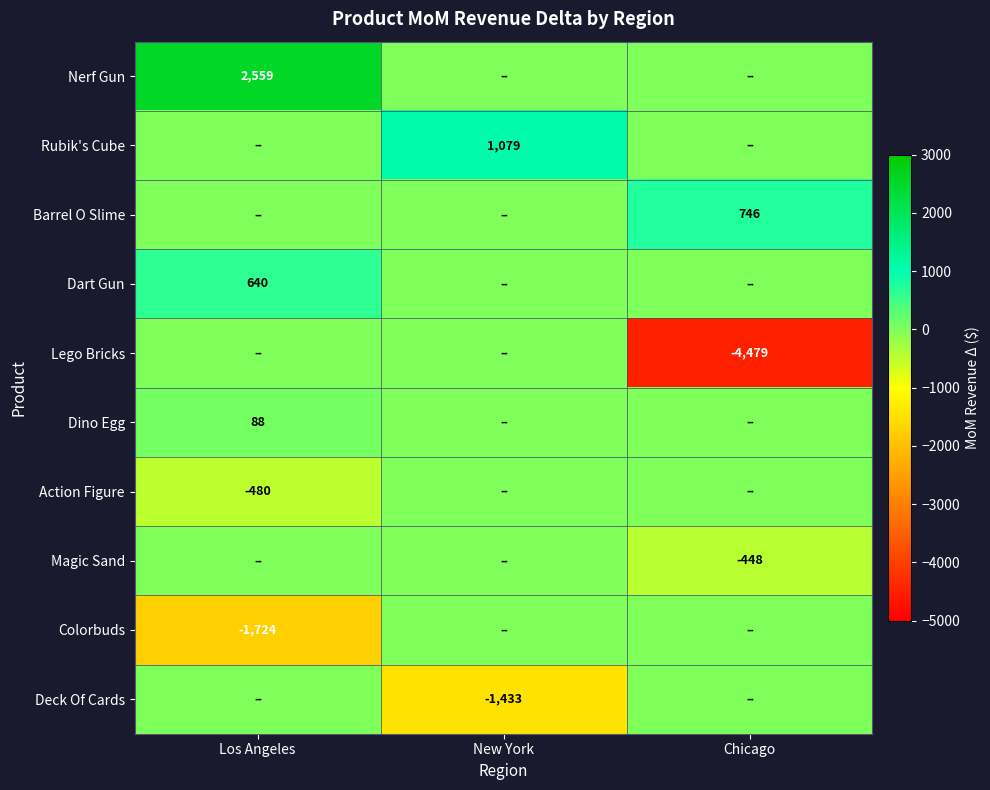

At which category does the chart reach its minimum across all series?

Chicago